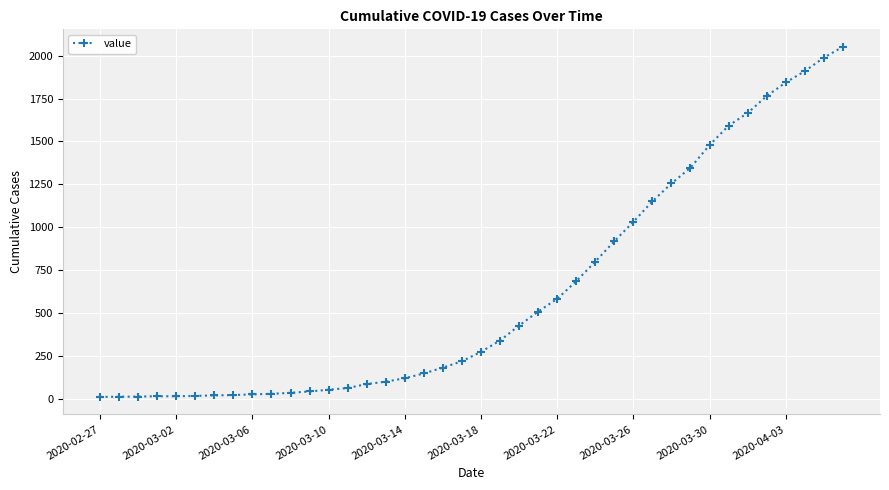

What is the sum of all values?

24820